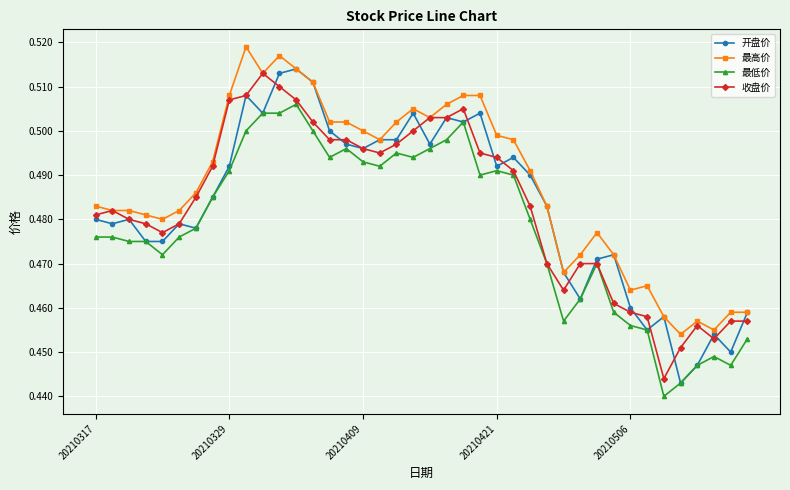

At how many categories does at least one series exceed 0?

40